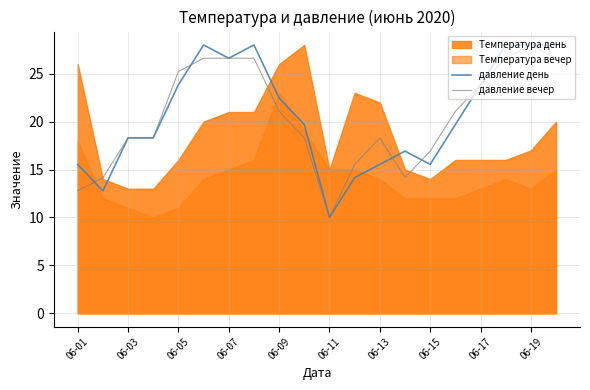

Which category has the lowest value in the давление день series?

06-11